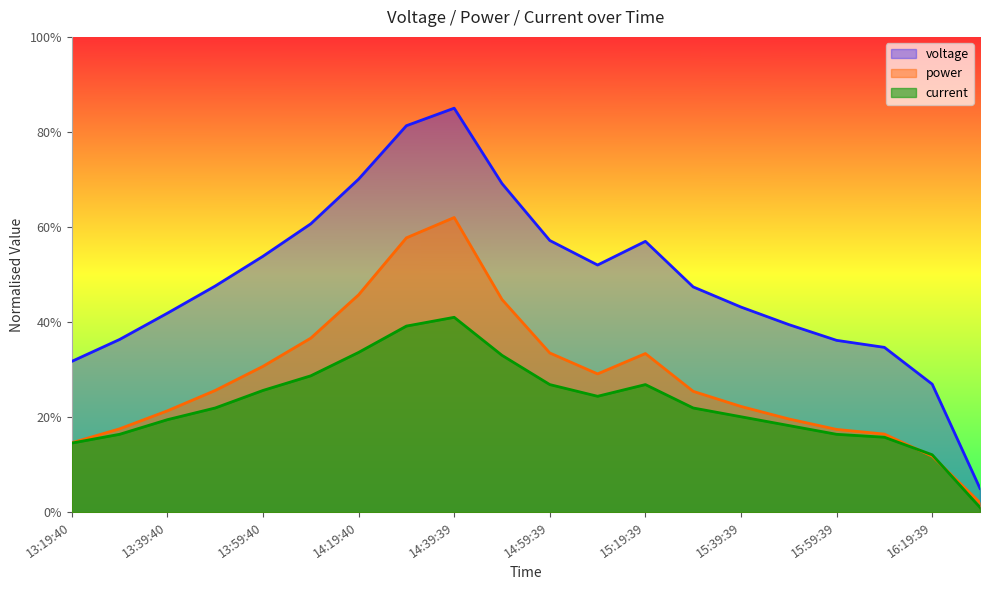

What are all the series names shown in the legend?

voltage, power, current